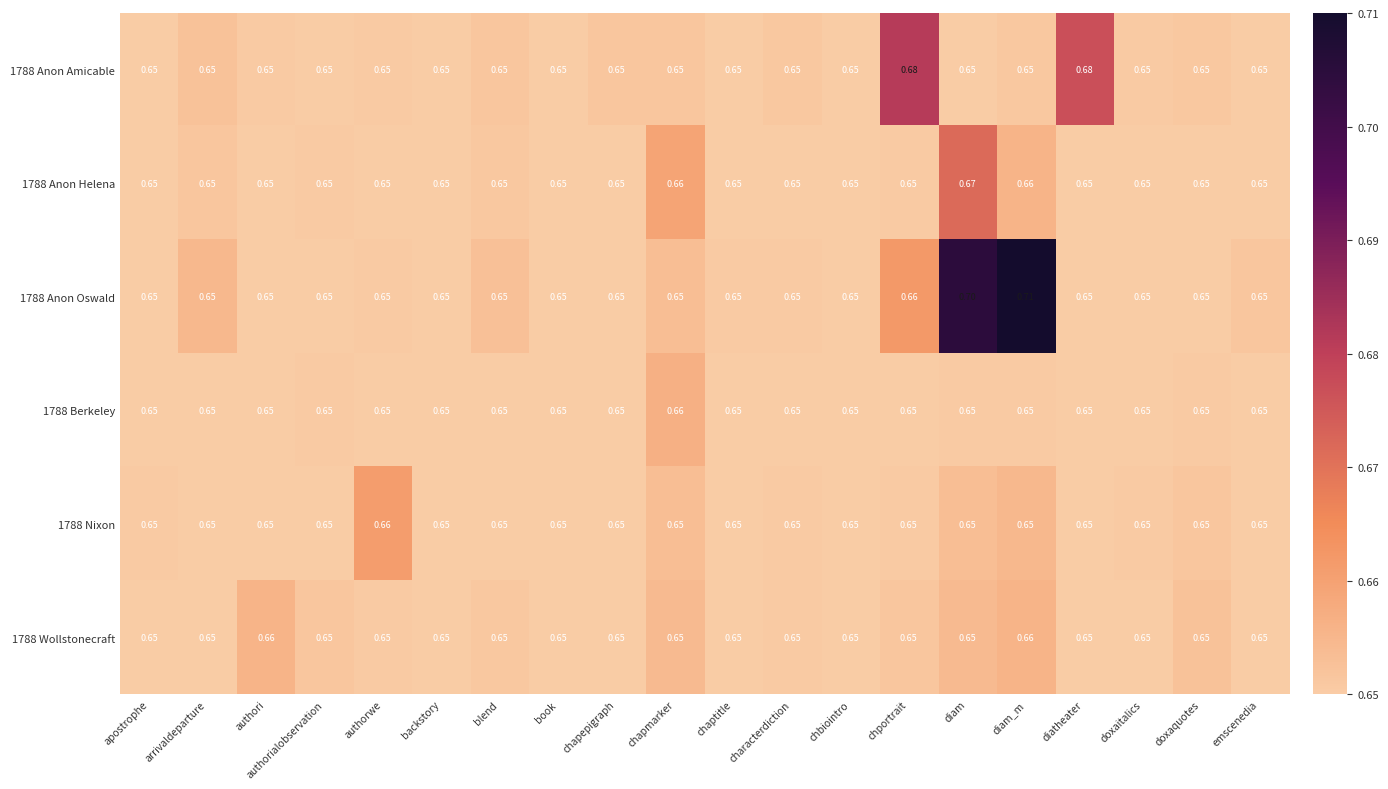

At which category is the sum across all series the highest?

diam_m